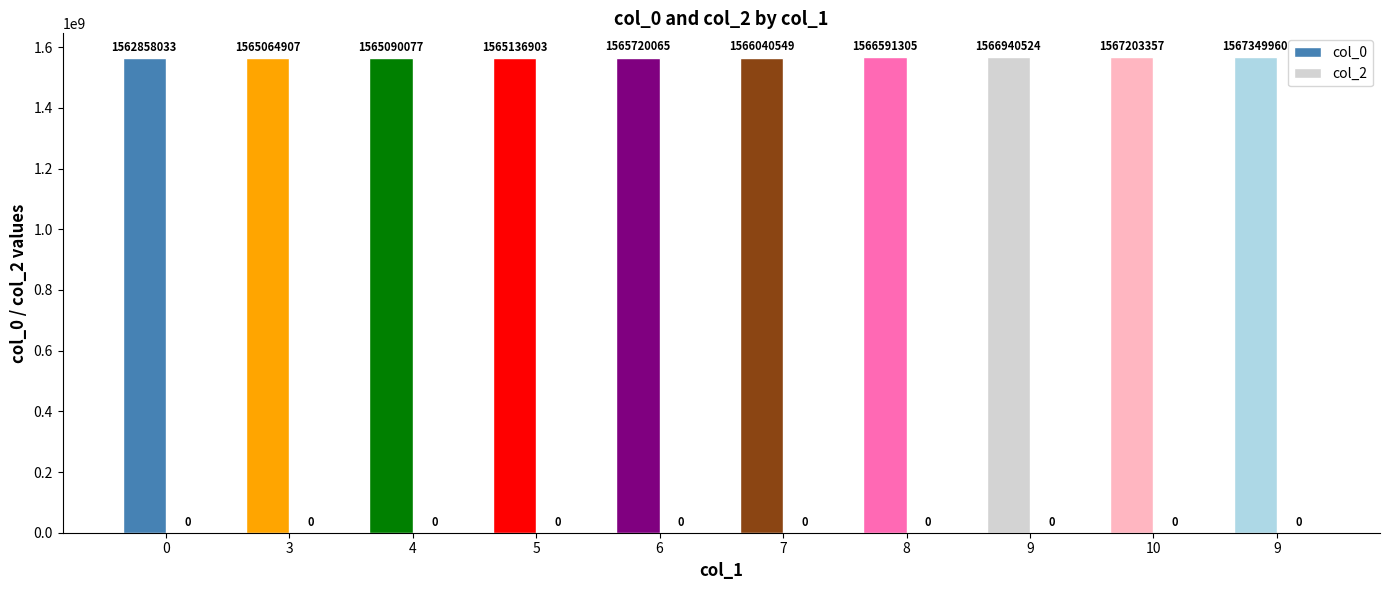

What is the greatest value displayed?

1567349960